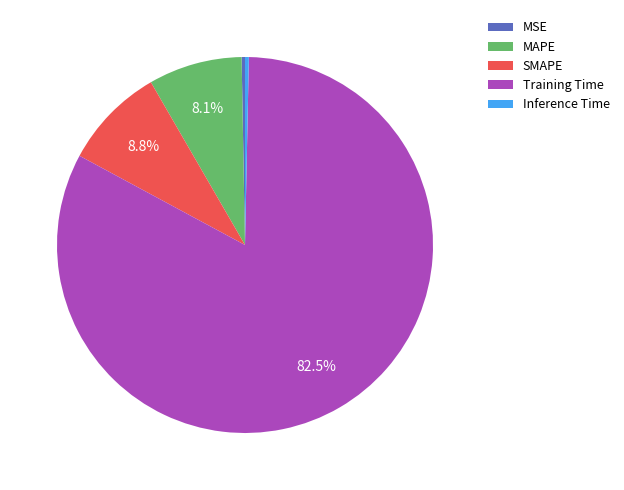

How many slices are in this pie chart?

5